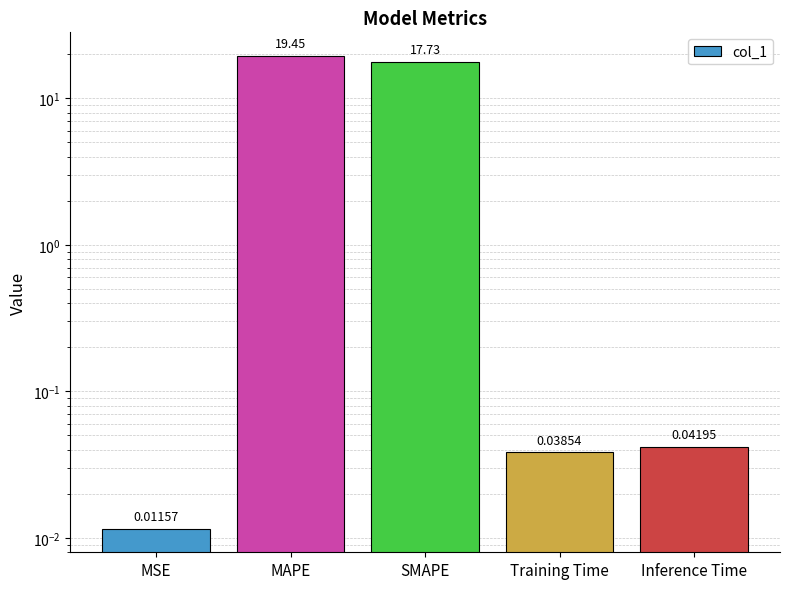

Reading right to left, what are all the values shown in this chart?

Inference Time=0.0	Training Time=0.0	SMAPE=17.7	MAPE=19.5	MSE=0.0